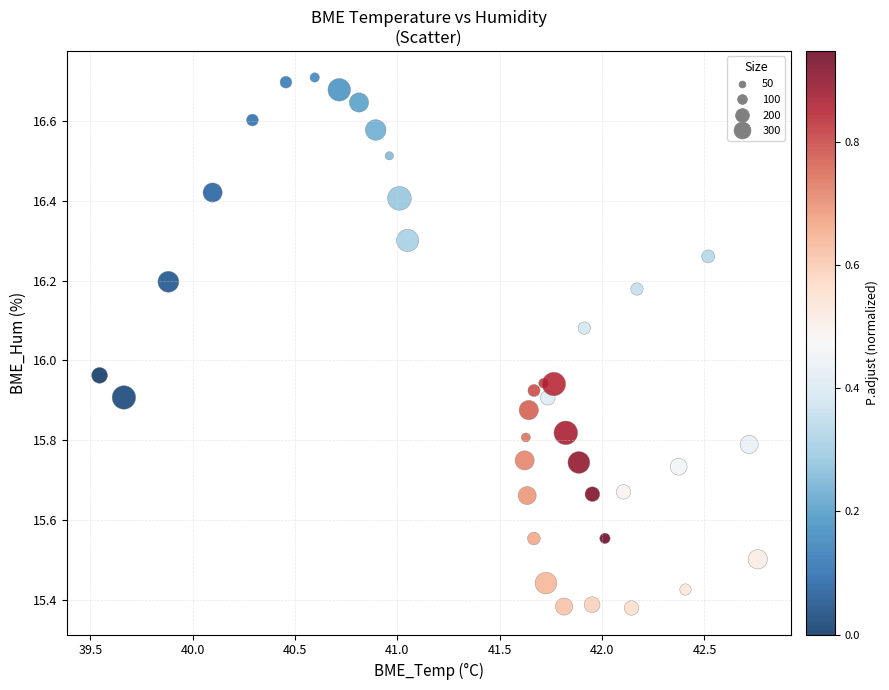

What is the range of X values (max minus min)?

3.2